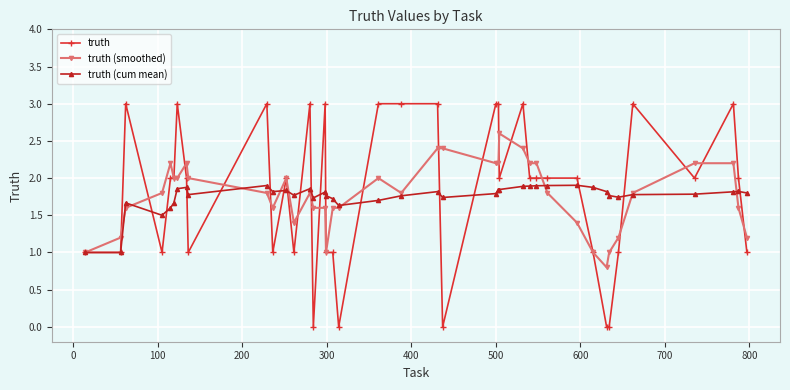

Which series has the largest range (max minus min)?

truth